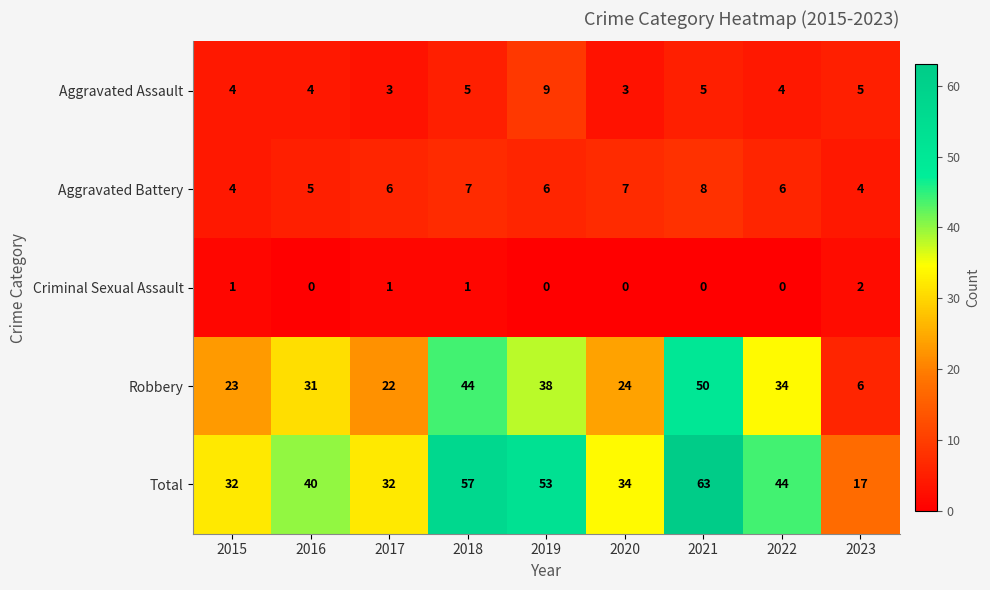

At which category is the sum across all series the highest?

2021